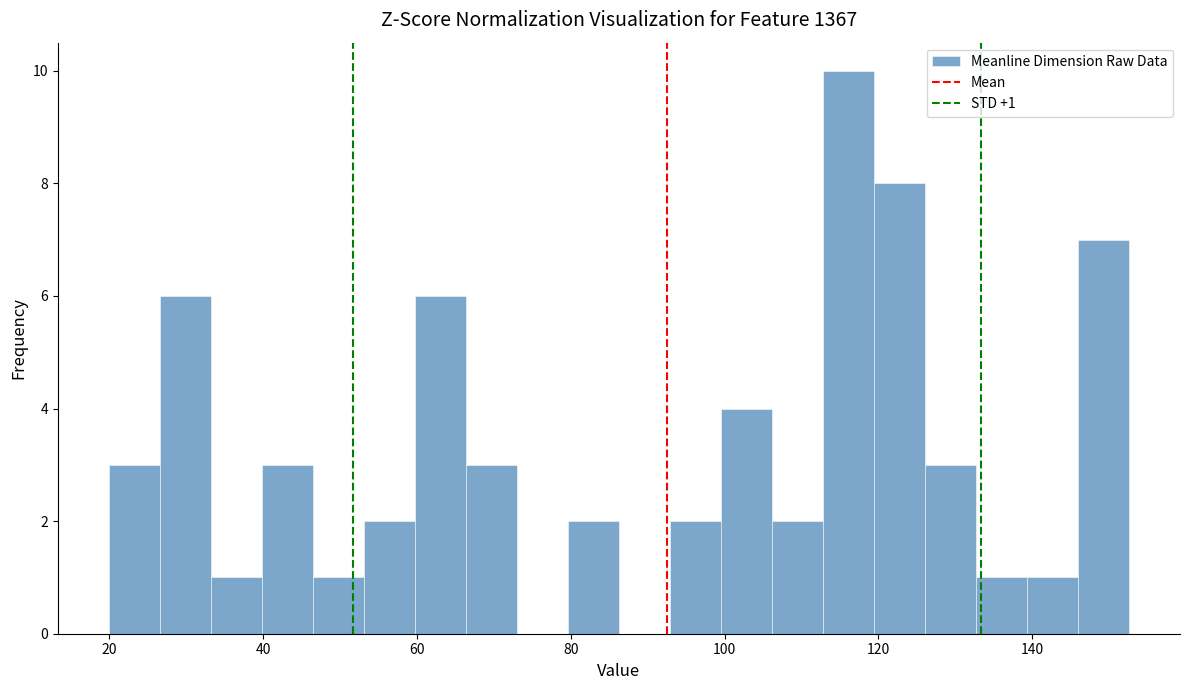

Around what value on the x-axis is the tallest bar? Give the approximate position of its centre, as read against the axis.

116